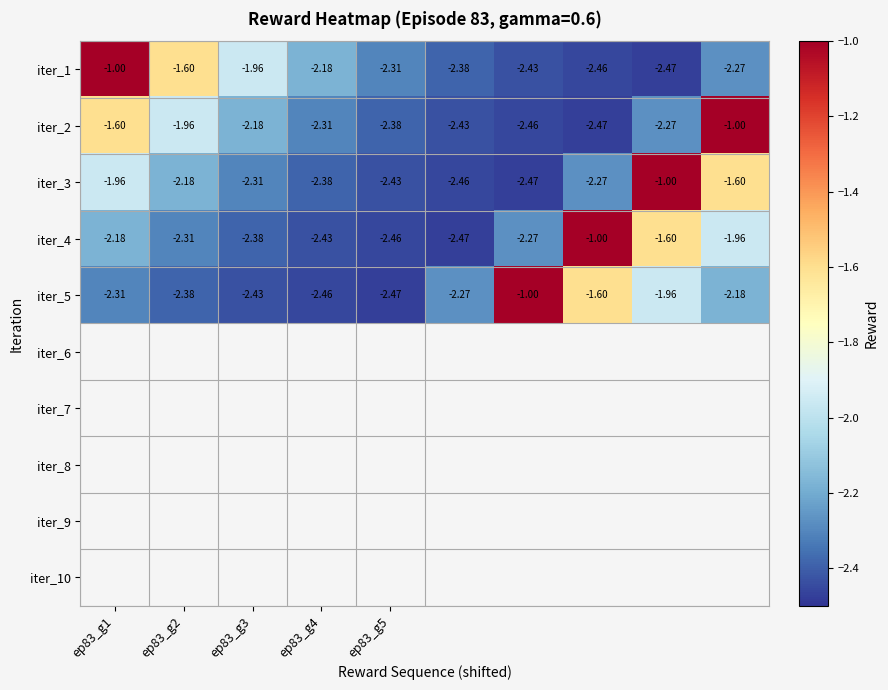

How many values in the iter_2 series are below -2?

7